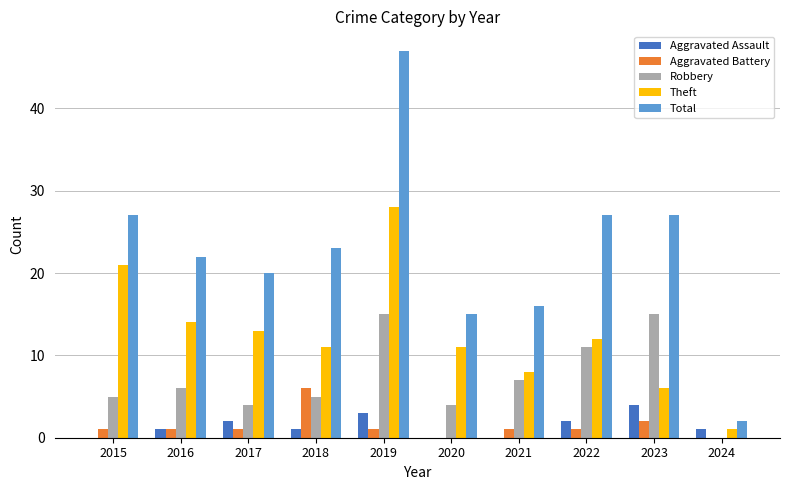

Does the chart contain stacked bars?

No